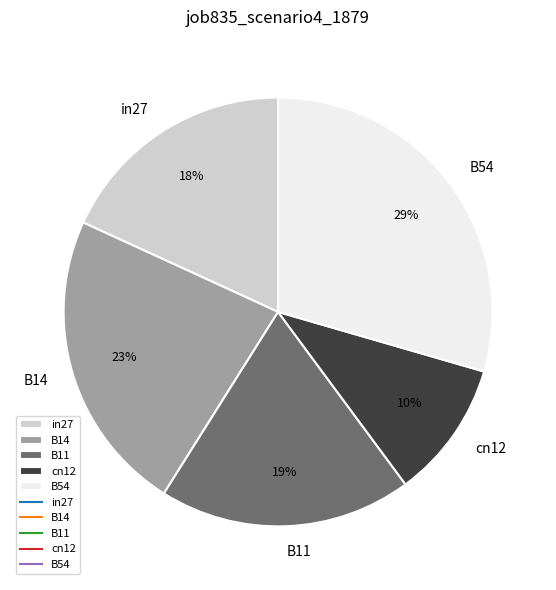

What is the largest slice in the pie chart?

B54